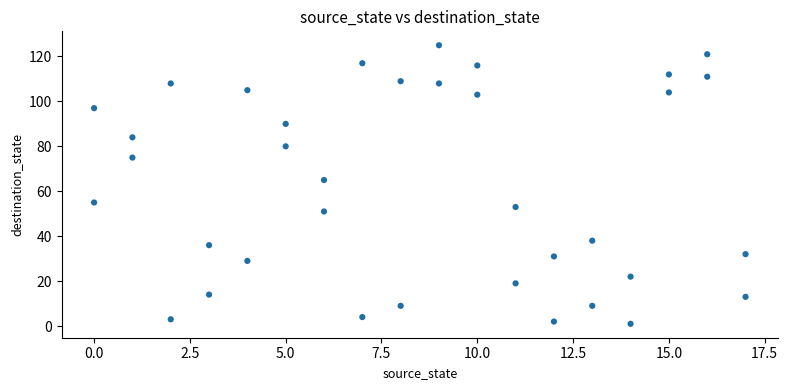

What Y value in the scatter plot is closest to 63?

65